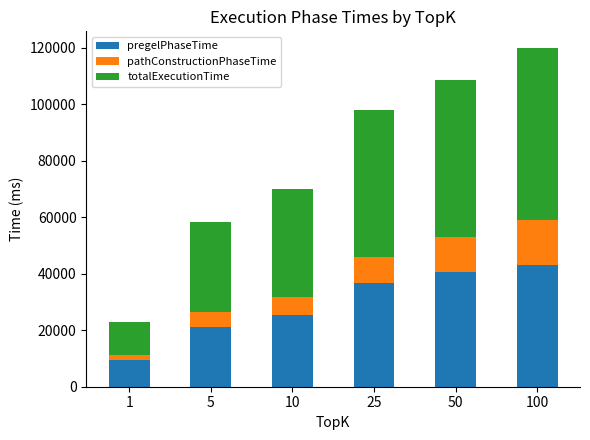

Reading right to left, list the values for the pregelPhaseTime series.

43054	40656	36614	25534	21264	9418